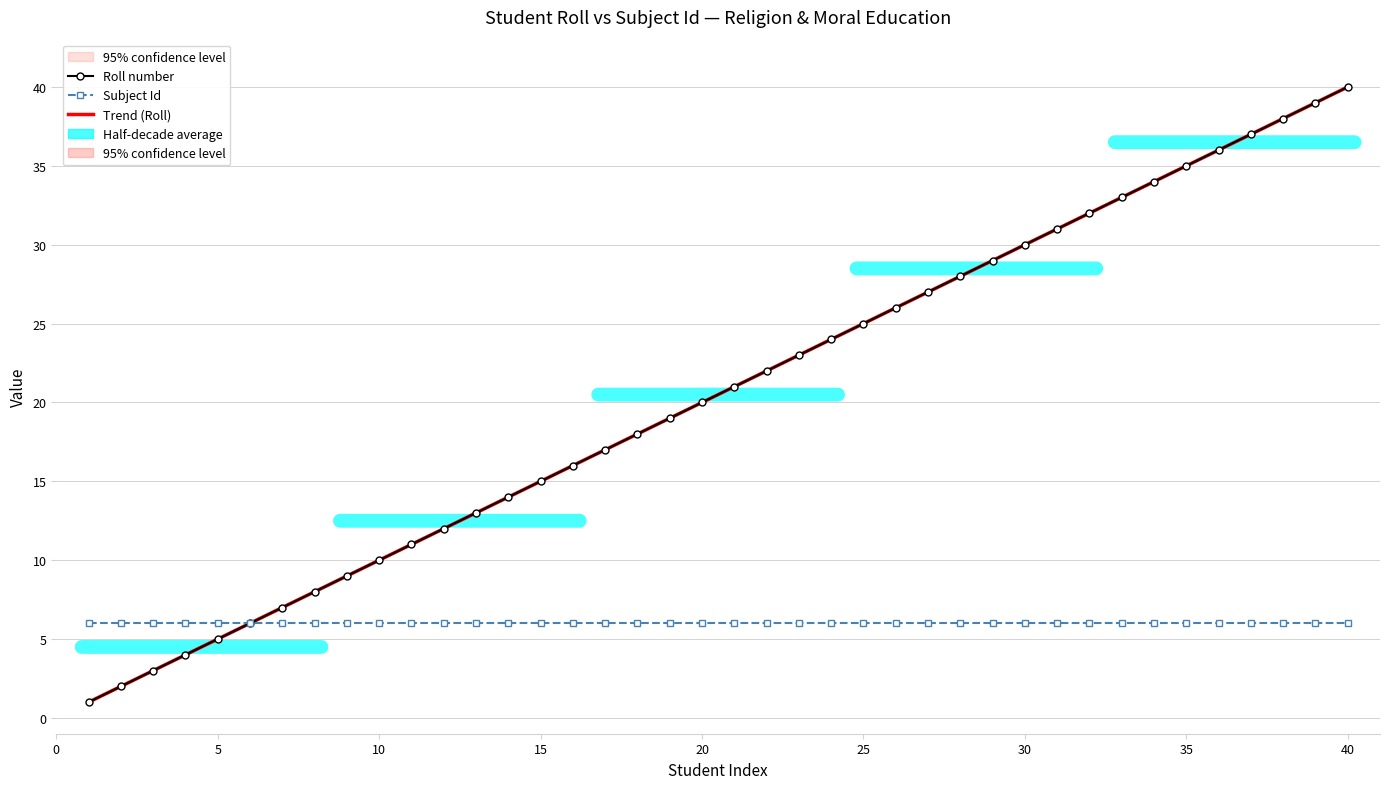

Which series has the widest spread of values?

Roll number